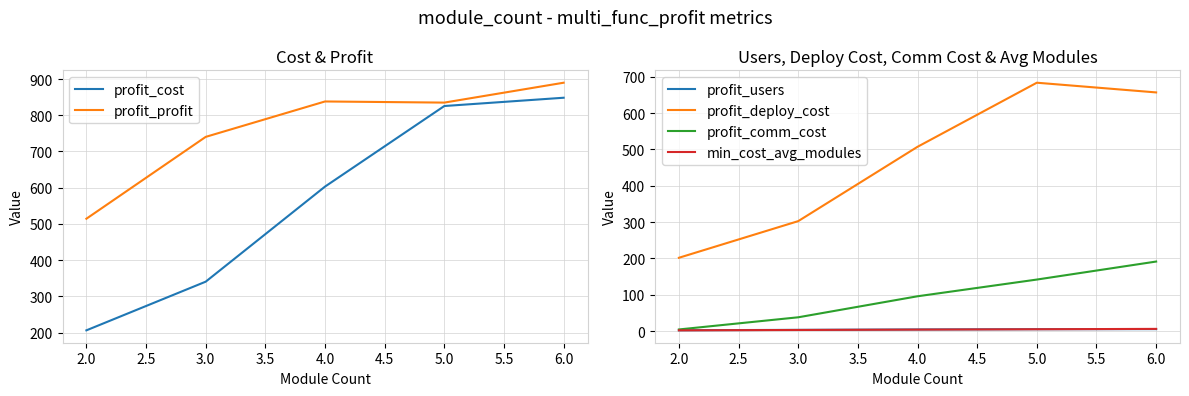

True or false: profit_cost and profit_users cross at least once.

False